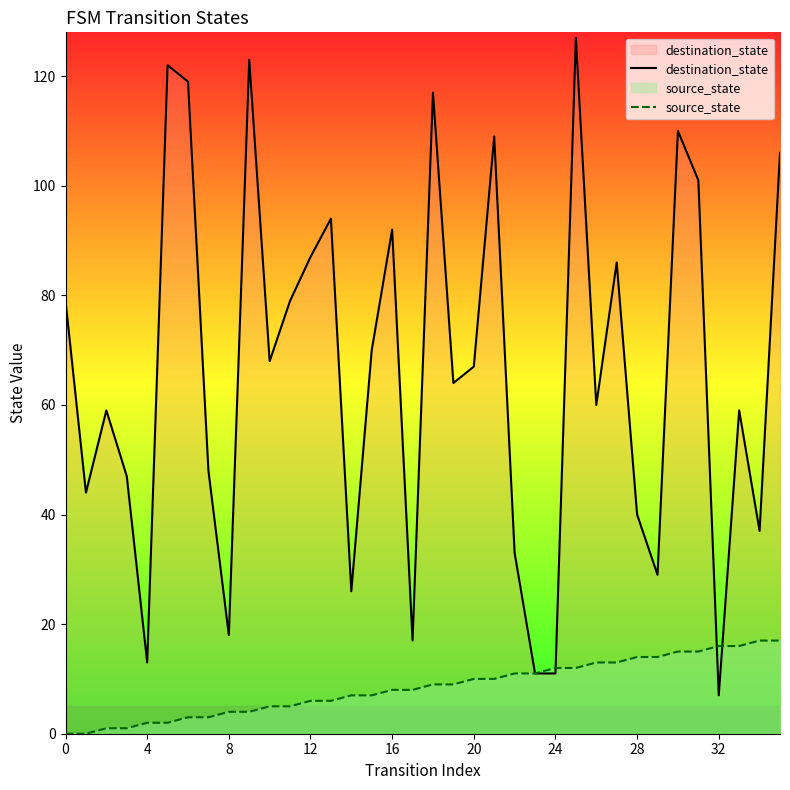

What are all the series names shown in the legend?

destination_state, source_state